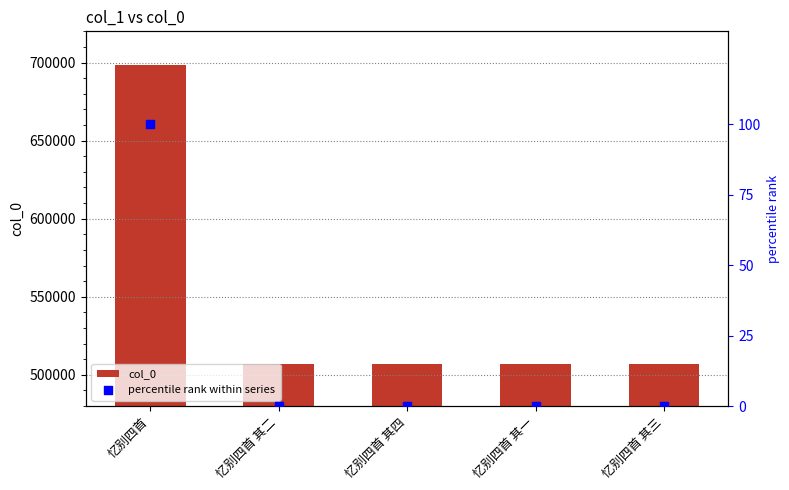

What is the total value across all series at 忆别四首?

698824